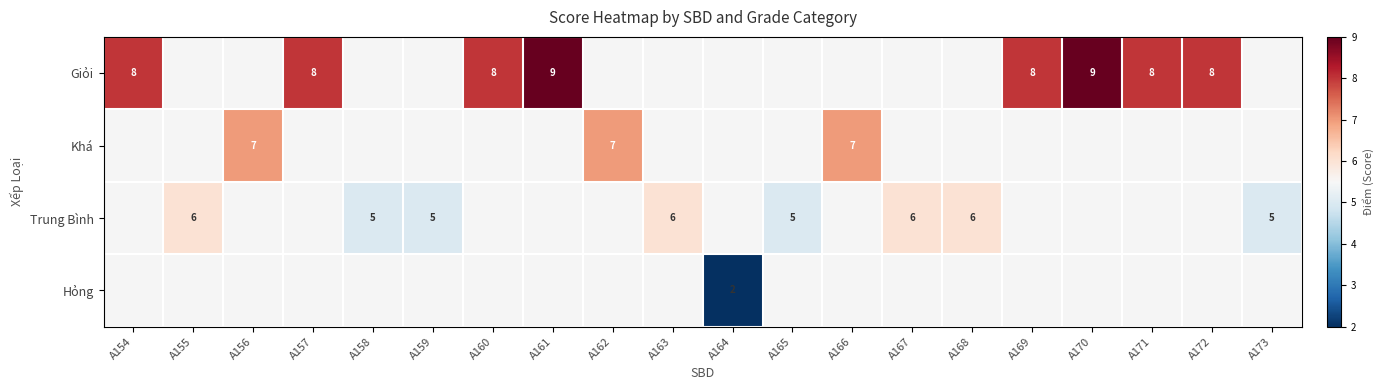

True or false: Giỏi has a value of 8 at A160.

True